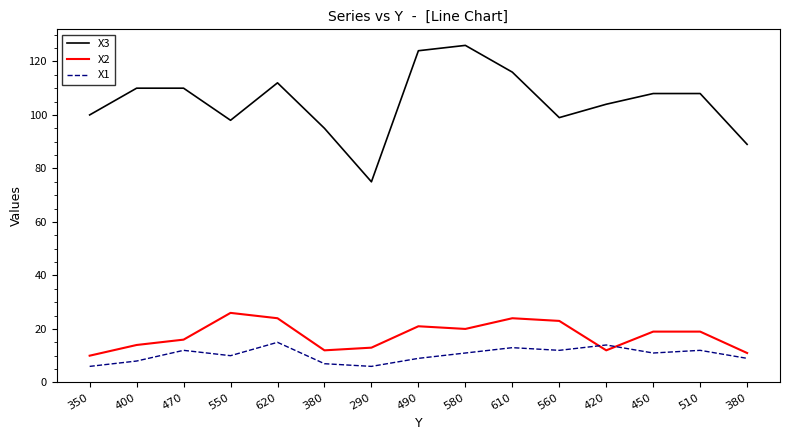

How many distinct data groups are displayed?

3